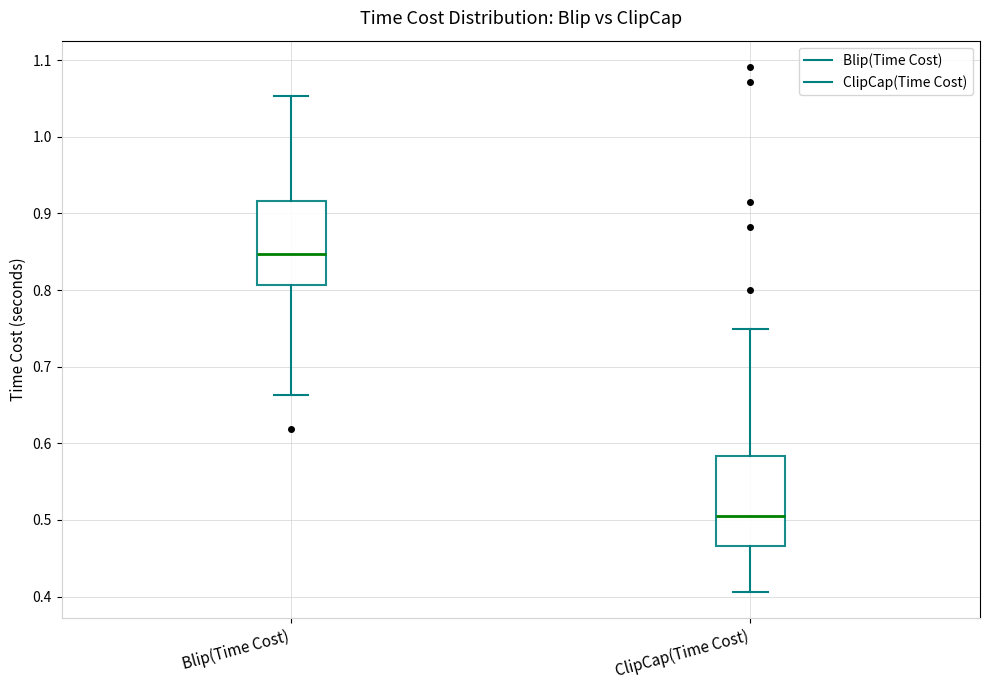

Reading left to right, transcribe this box plot: for each box, give where its median line is, the range the box spans, and where its two whiskers end, as read against the y-axis. The values are not printed on the chart, so give them approximately, as read against the axis.

Blip(Time Cost): median 0.85, box 0.81 to 0.92, whiskers 0.66 to 1.05
ClipCap(Time Cost): median 0.50, box 0.47 to 0.58, whiskers 0.41 to 0.75